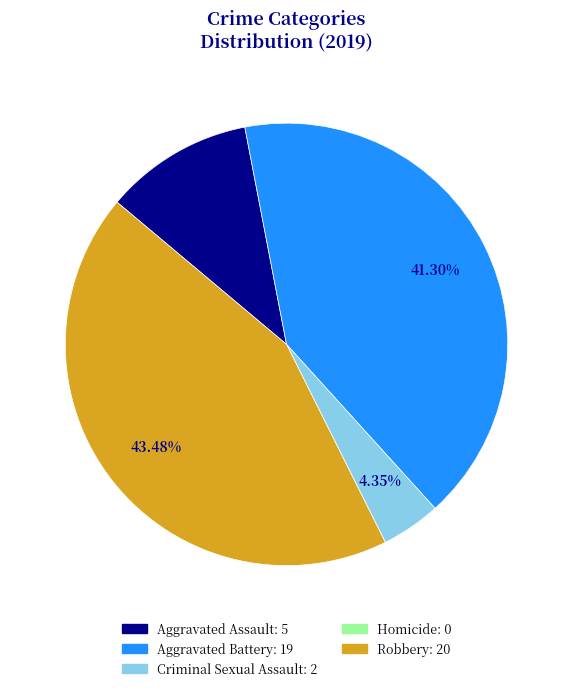

What percentage is the Aggravated Assault slice, to the nearest percent?

11%